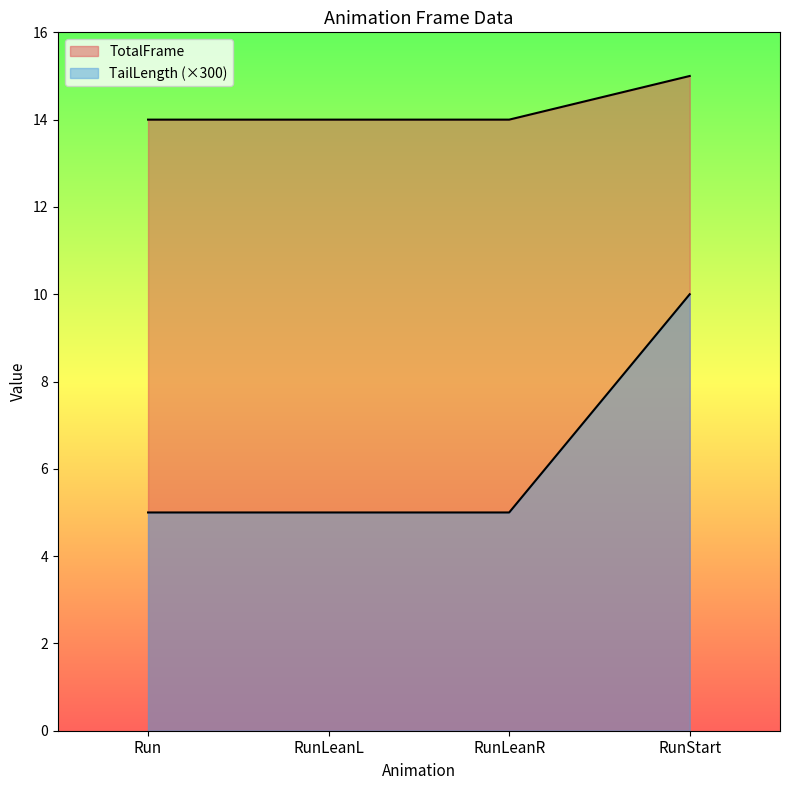

What is the value of the TailLength point at the 3rd from the left?

5.0